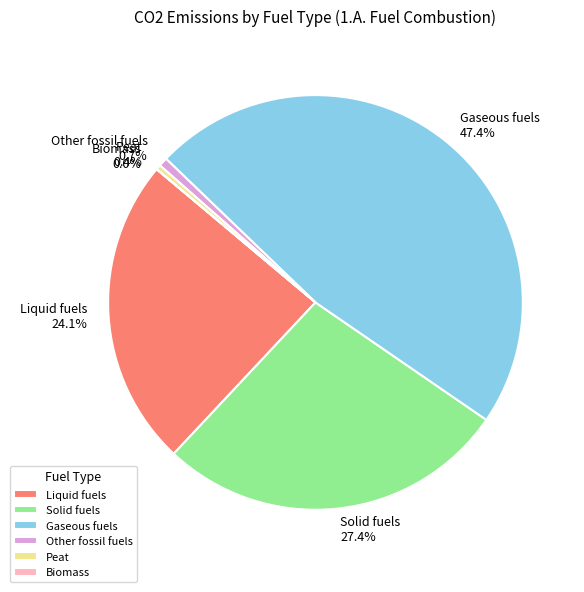

Is there any slice that represents more than half of the pie?

No